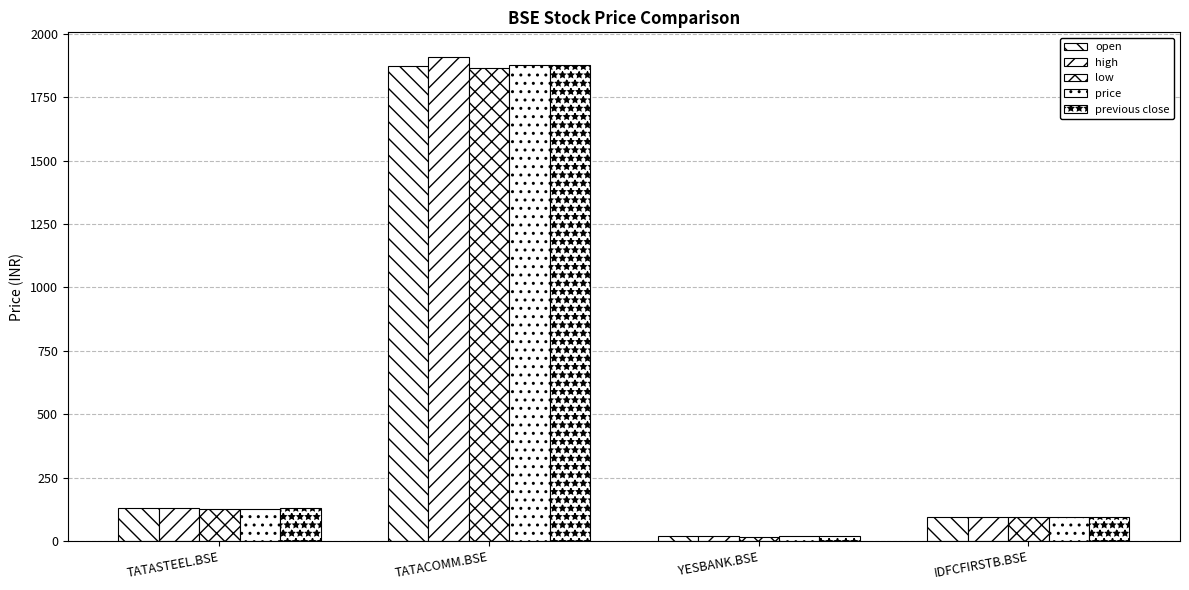

Are the bars grouped side by side (vs. stacked)?

Yes